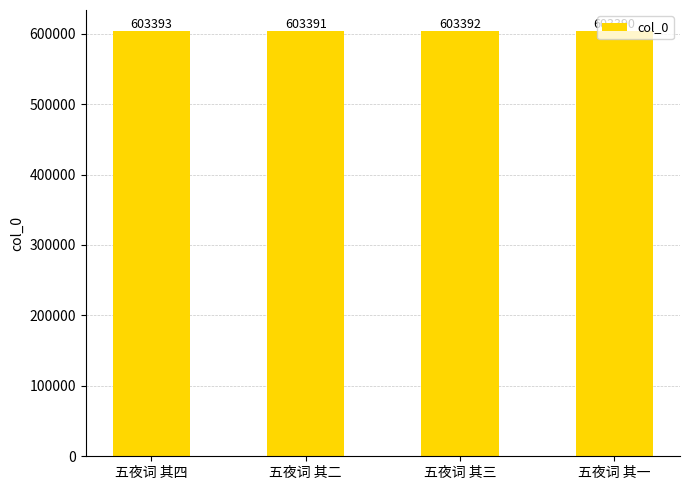

What is the maximum value shown in the chart?

603393